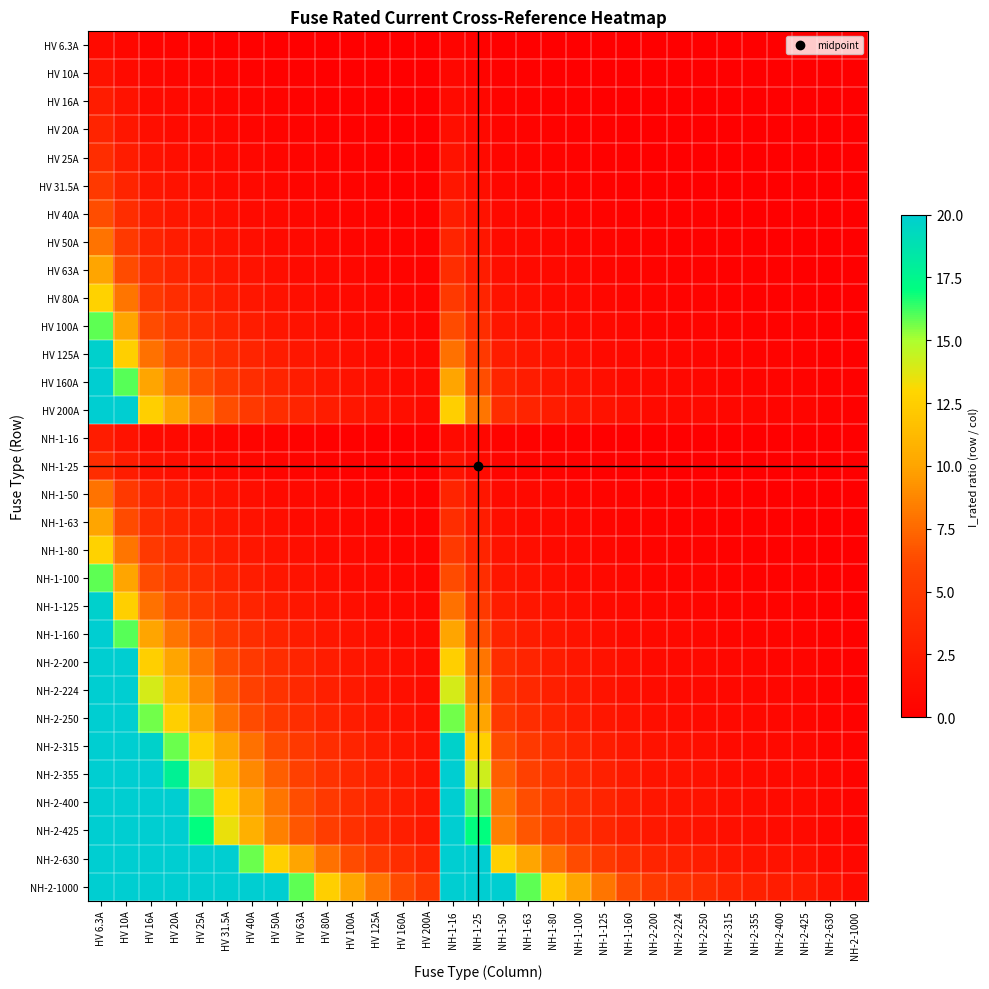

List the series in order of their peak value, highest first.

NH-2-1000, NH-2-630, NH-2-425, NH-2-400, NH-2-355, NH-2-315, NH-2-250, NH-2-224, HV 200A, NH-2-200, HV 160A, NH-1-160, HV 125A, NH-1-125, HV 100A, NH-1-100, HV 80A, NH-1-80, HV 63A, NH-1-63, HV 50A, NH-1-50, HV 40A, HV 31.5A, HV 25A, NH-1-25, HV 20A, HV 16A, NH-1-16, HV 10A, HV 6.3A